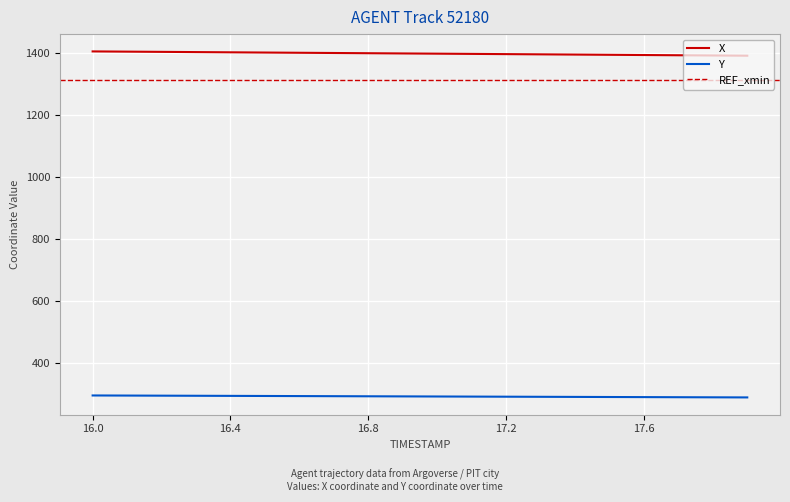

True or false: Y and X intersect in this chart.

False